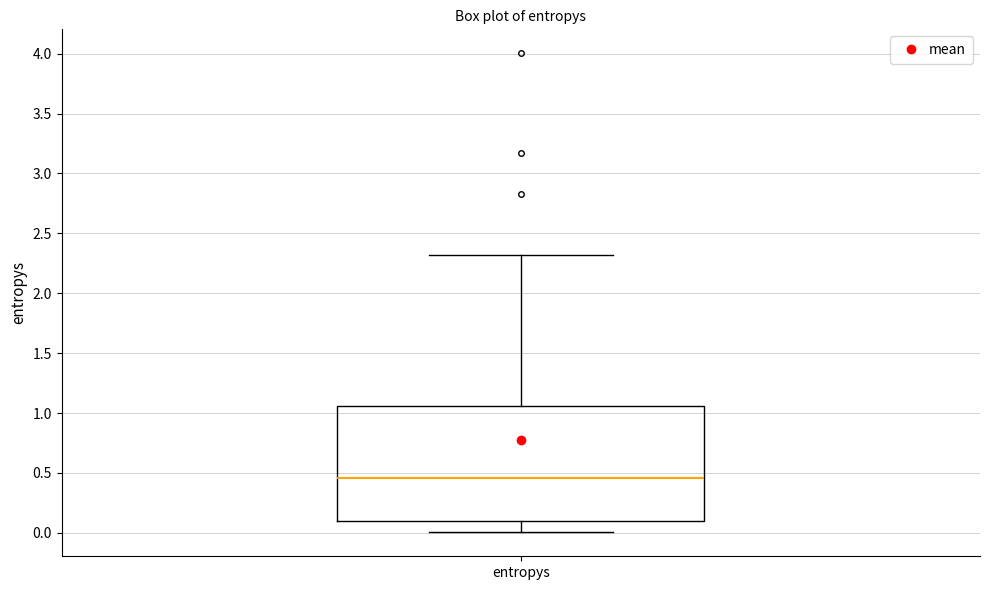

Read this box plot against the y-axis: the position of the median line, the range covered by the box, and the ends of both whiskers. The values are not printed on the chart, so give them approximately, as read against the axis.

median 0.45, box 0.10 to 1.05, whiskers 0.00 to 2.30